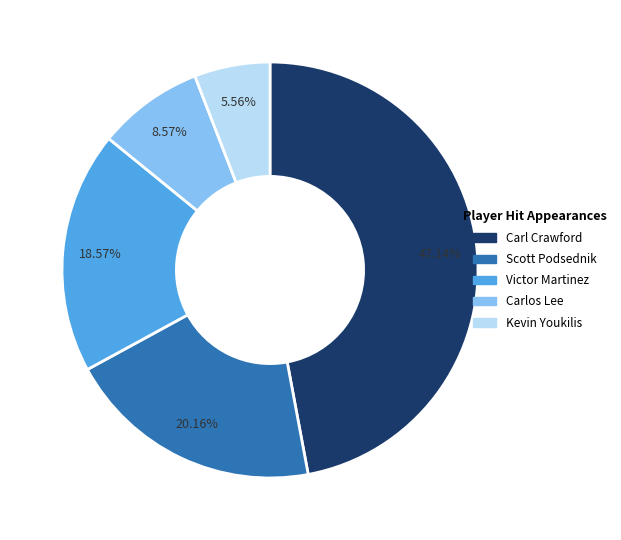

Combined, do Carlos Lee and Carl Crawford account for over 50%?

Yes